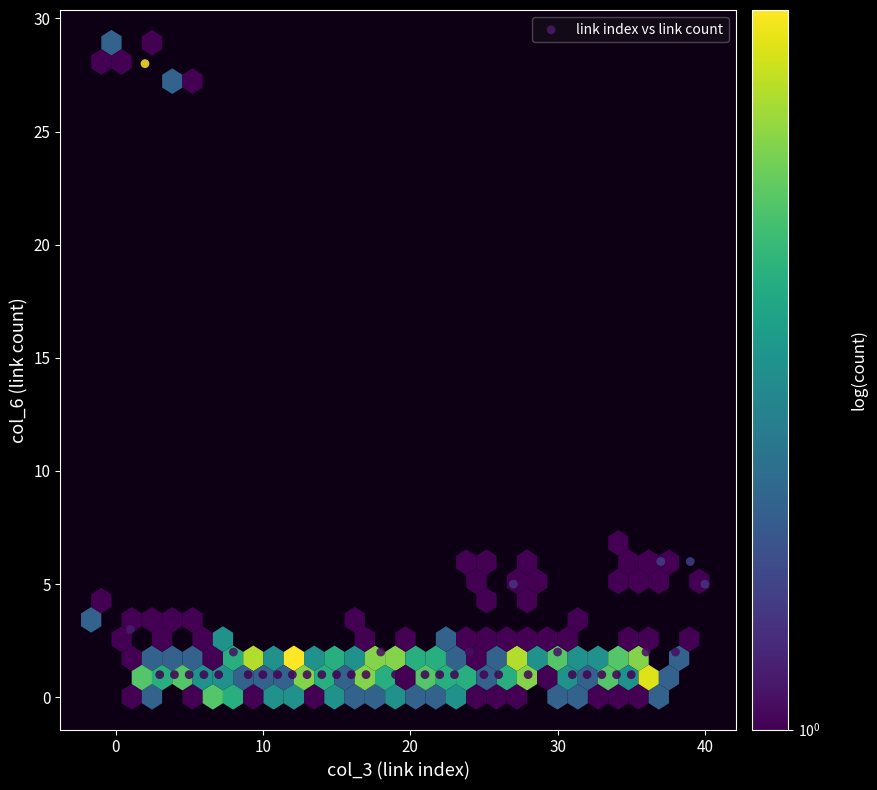

What is the range of Y values (max minus min)?

27